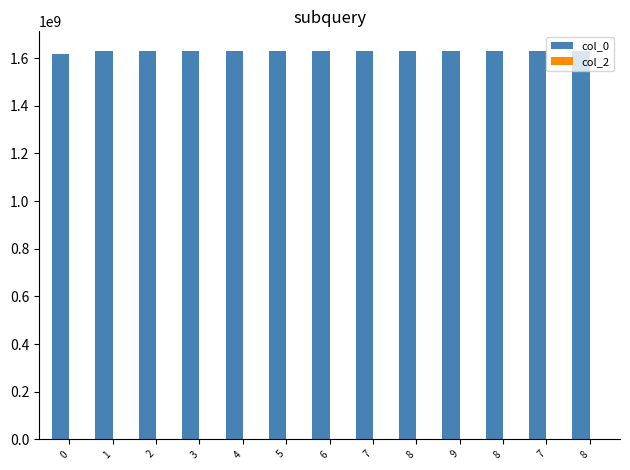

Count the number of data series in this chart.

1